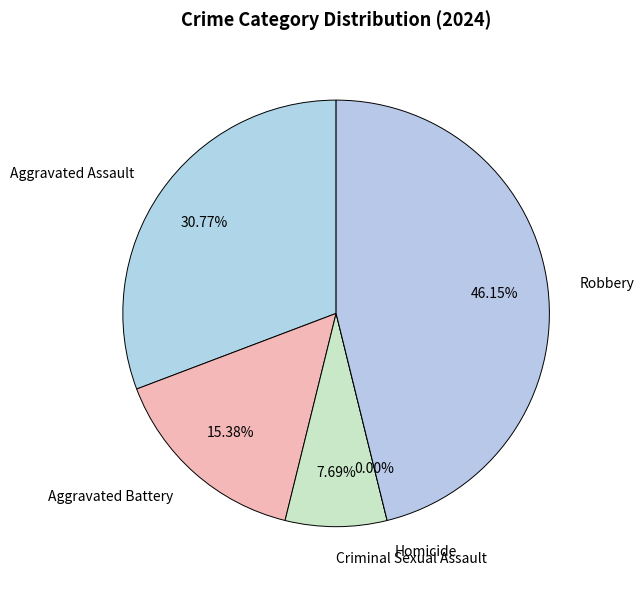

Count the number of slices in the pie.

5